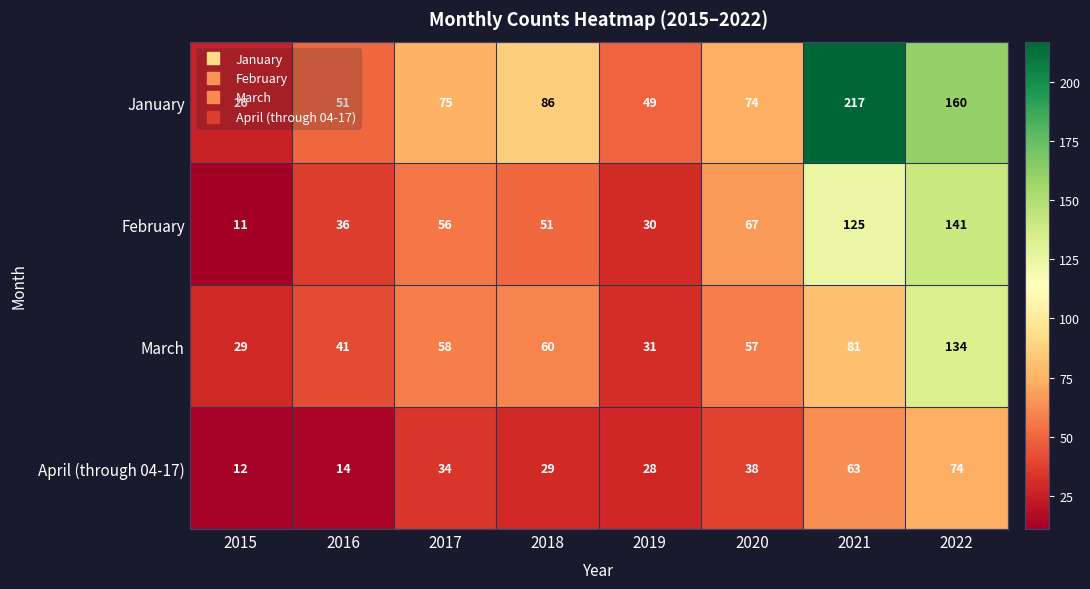

List the labels in order of April (through 04-17) value, smallest first.

2015, 2016, 2019, 2018, 2017, 2020, 2021, 2022